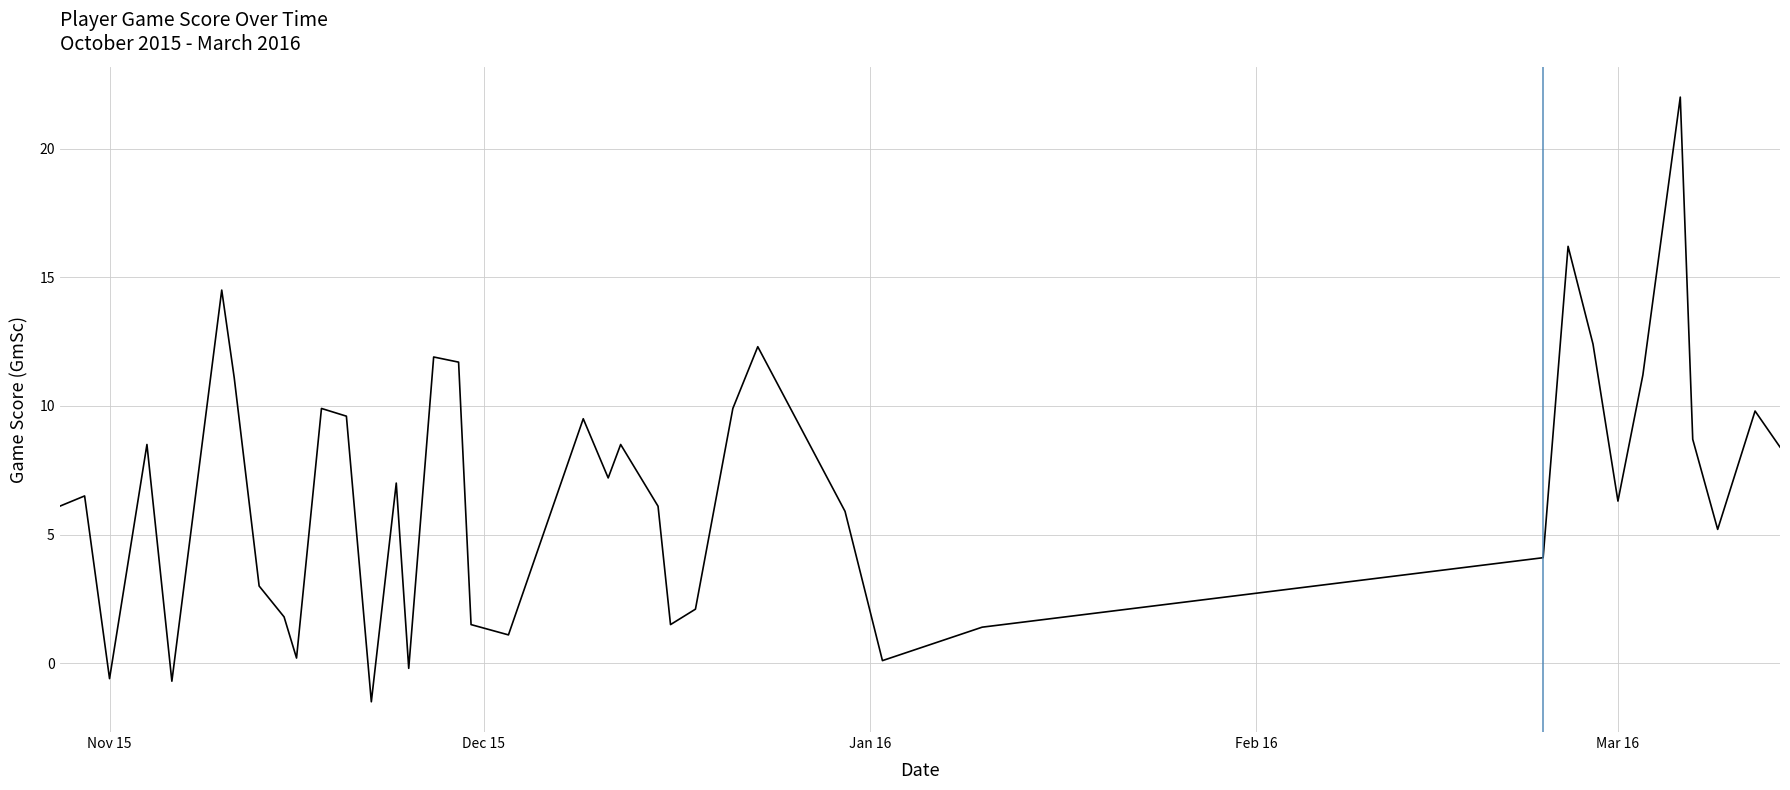

What is the greatest value displayed?

22.0